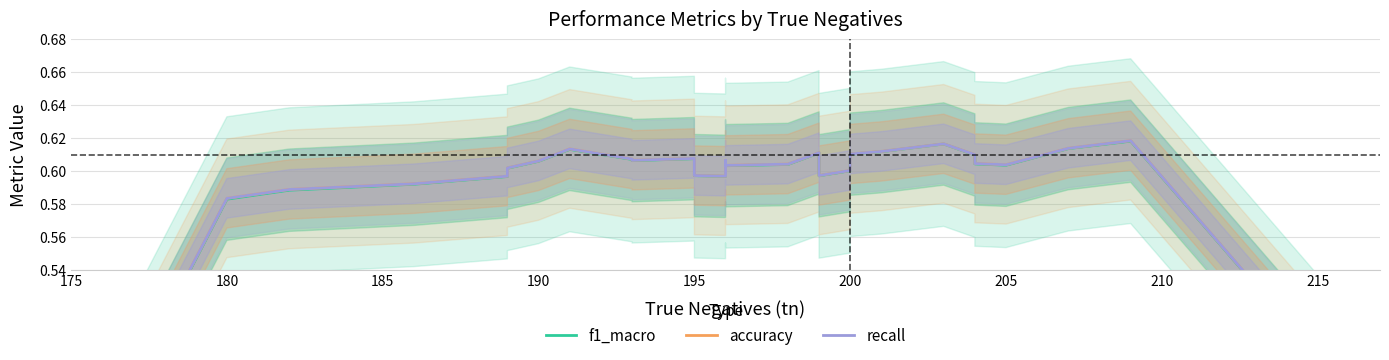

Is this an area chart (filled region under the line)?

No